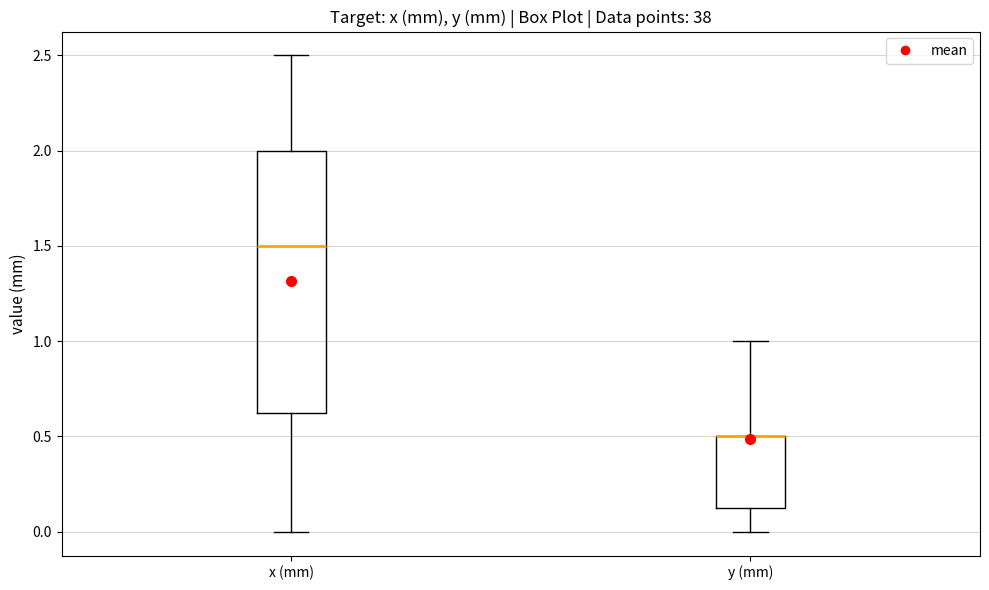

Where does the upper whisker of the box for x (mm) end on the y-axis? The values are not printed on the chart, so give them approximately, as read against the axis.

2.50